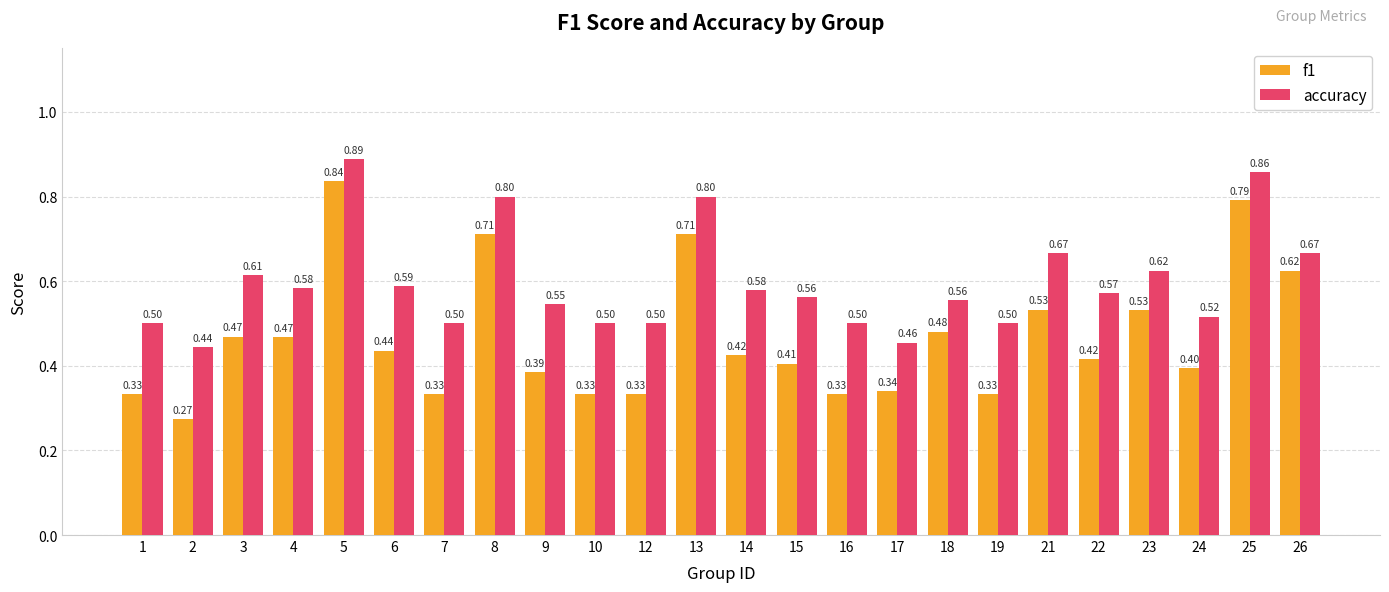

True or false: f1 has a value of 0.7 at 4.

False